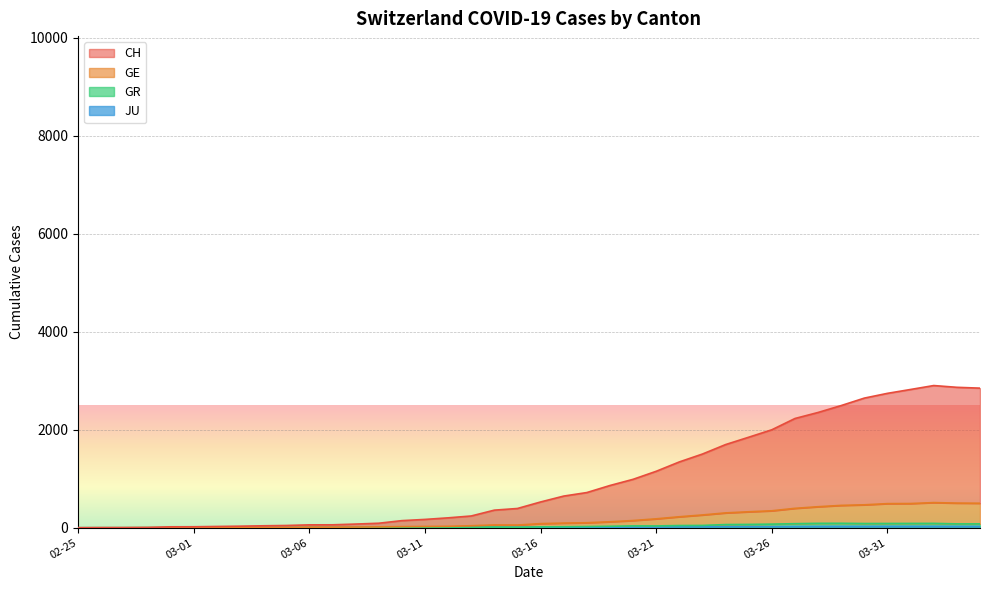

List the labels in order of GE value, smallest first.

2020-02-25, 2020-02-26, 2020-02-27, 2020-02-28, 2020-02-29, 2020-03-01, 2020-03-02, 2020-03-03, 2020-03-04, 2020-03-05, 2020-03-06, 2020-03-07, 2020-03-08, 2020-03-09, 2020-03-10, 2020-03-11, 2020-03-12, 2020-03-13, 2020-03-15, 2020-03-14, 2020-03-16, 2020-03-17, 2020-03-18, 2020-03-19, 2020-03-20, 2020-03-21, 2020-03-22, 2020-03-23, 2020-03-24, 2020-03-25, 2020-03-26, 2020-03-27, 2020-03-28, 2020-03-29, 2020-03-30, 2020-03-31, 2020-04-01, 2020-04-04, 2020-04-03, 2020-04-02